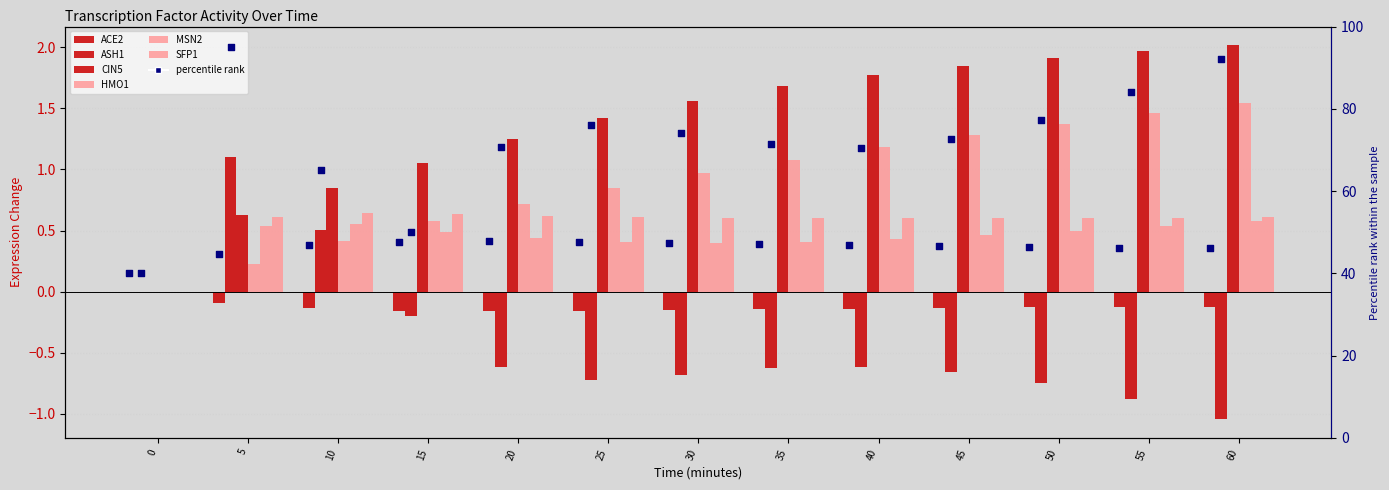

Which series contains the lowest Y value?

ASH1